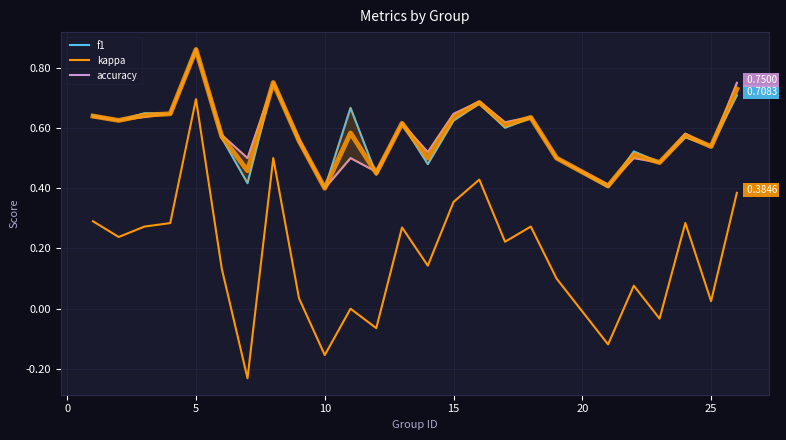

Reading left to right, extract all data points from this chart.

f1: 0.6	0.6	0.6	0.6	0.9	0.6	0.4	0.8	0.6	0.4	0.7	0.4	0.6	0.5	0.6	0.7	0.6	0.6	0.5	0.4	0.5	0.5	0.6	0.5	0.7
kappa: 0.3	0.2	0.3	0.3	0.7	0.1	-0.2	0.5	0.0	-0.2	0.0	-0.1	0.3	0.1	0.4	0.4	0.2	0.3	0.1	-0.1	0.1	-0.0	0.3	0.0	0.4
accuracy: 0.6	0.6	0.6	0.6	0.9	0.6	0.5	0.8	0.6	0.4	0.5	0.5	0.6	0.5	0.6	0.7	0.6	0.6	0.5	0.4	0.5	0.5	0.6	0.5	0.8